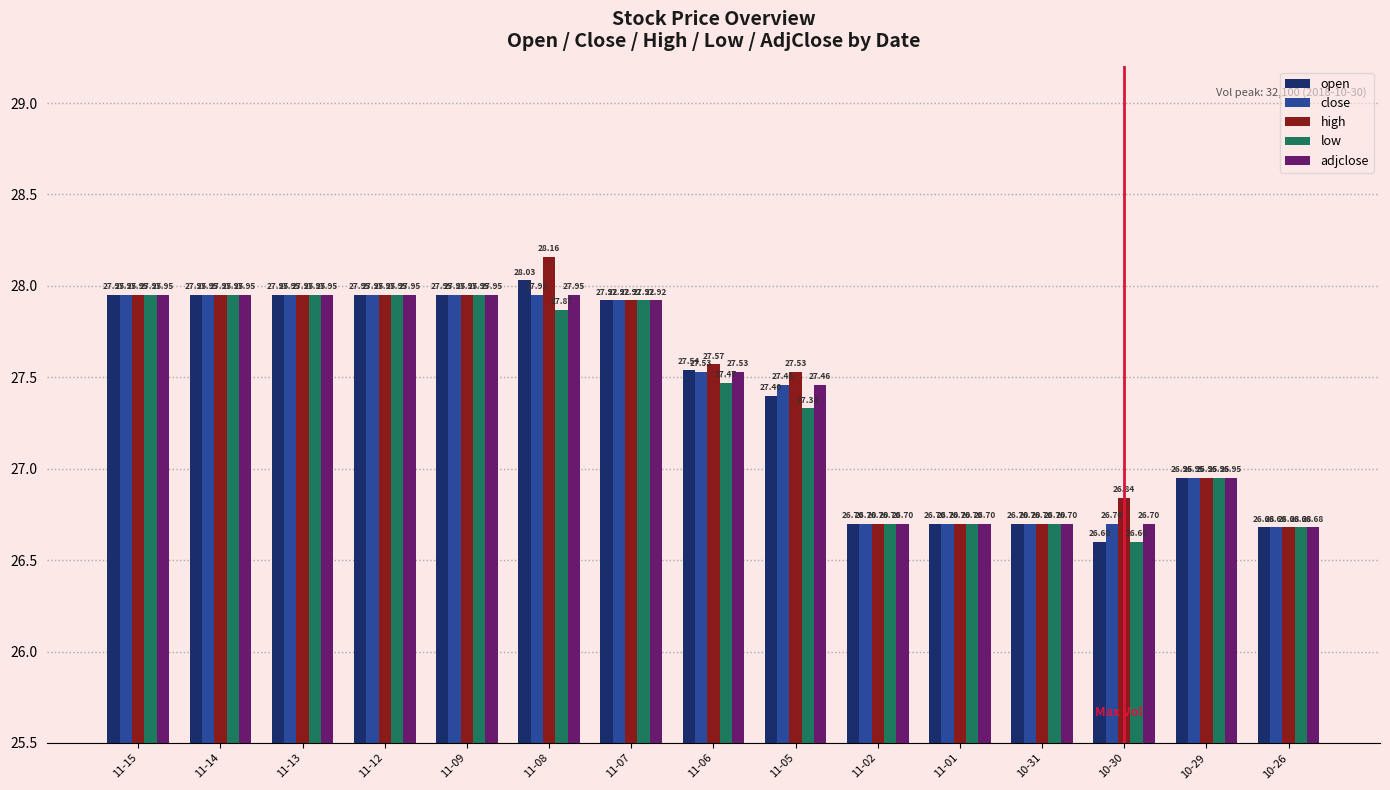

What is the difference between the maximum and minimum values in the close series?

1.3